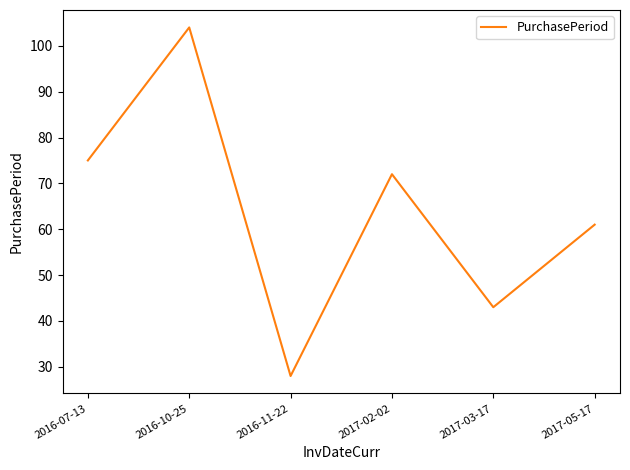

Reading right to left, what are all the values shown in this chart?

61	43	72	28	104	75